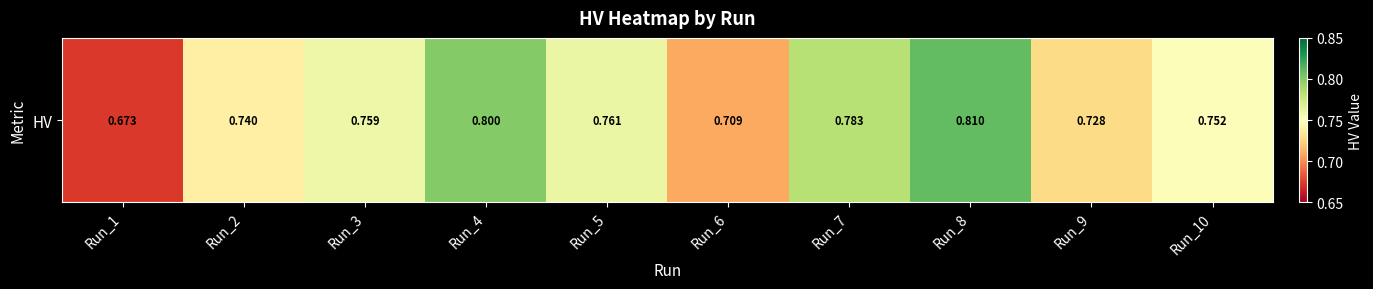

What is the sum of all values?

7.5